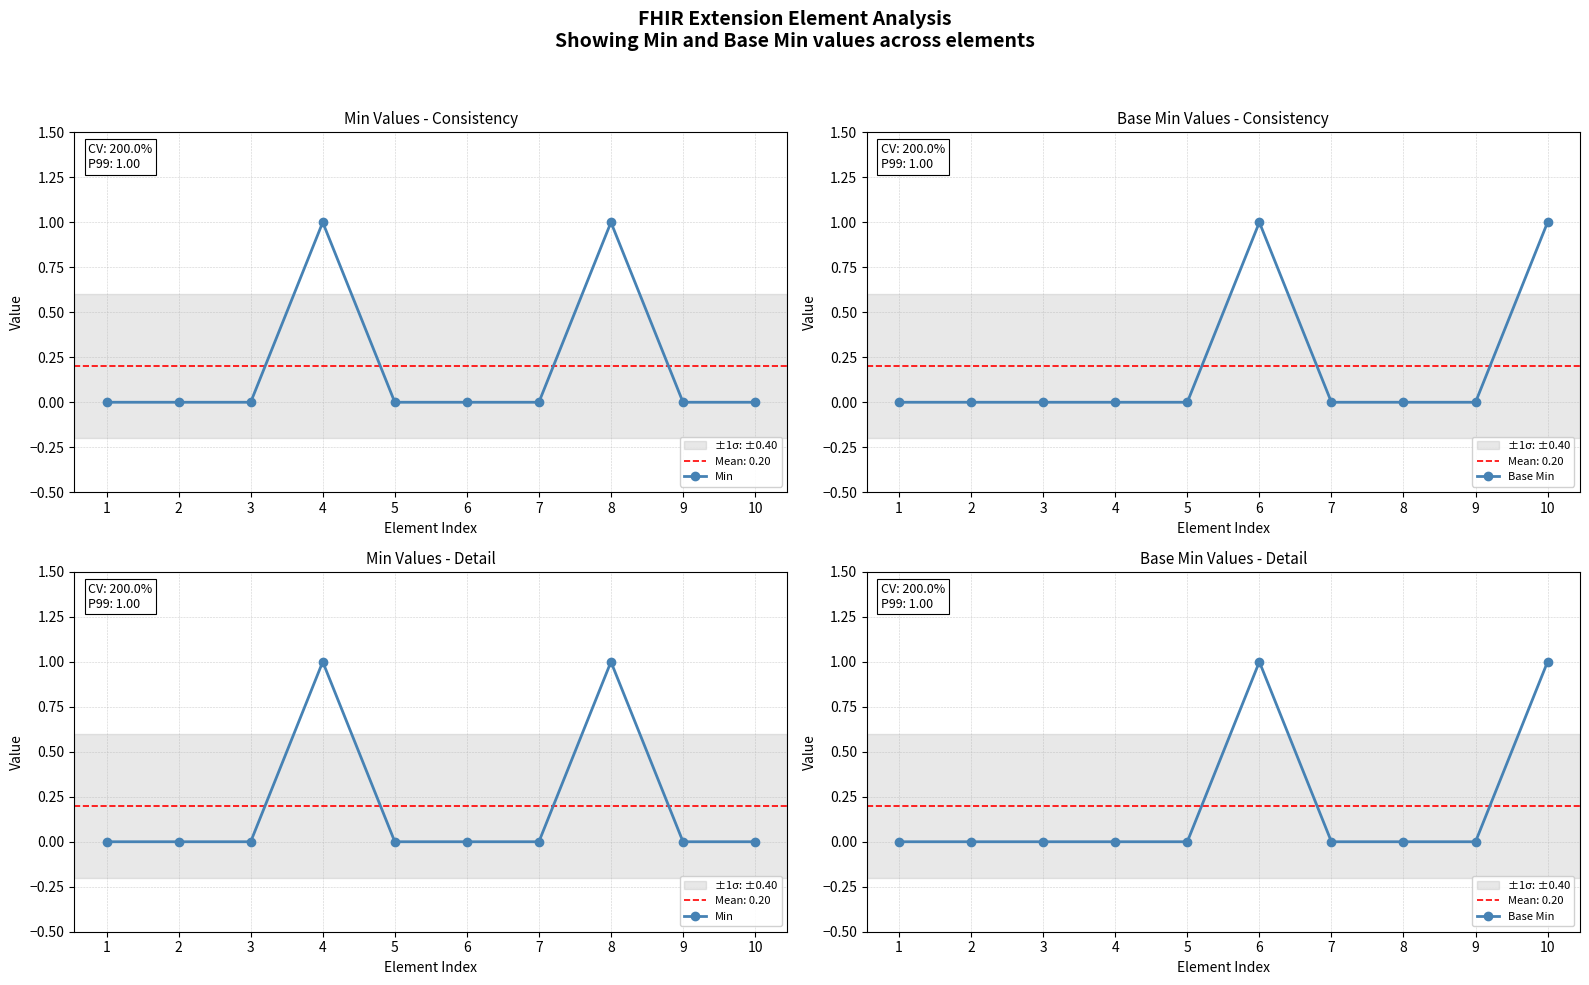

At which category does Min reach its first local peak?

4